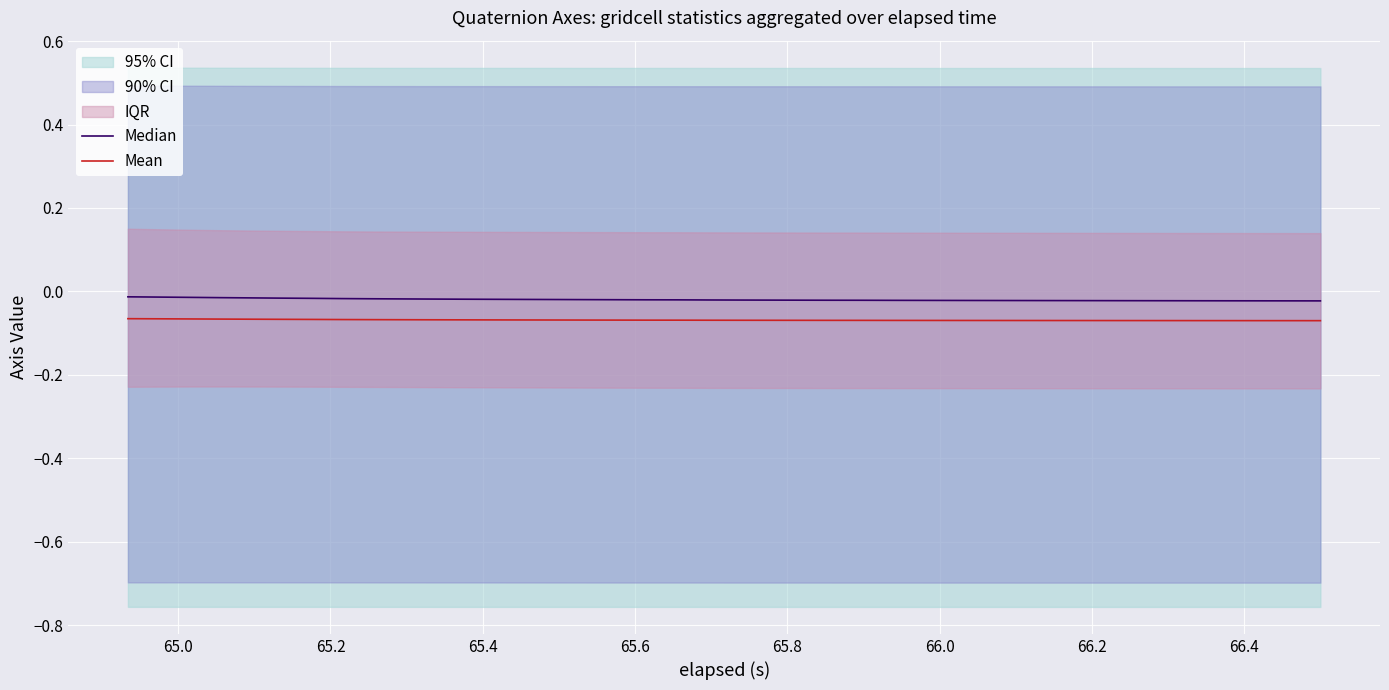

What is the label of the 4th point from the left?

65.4